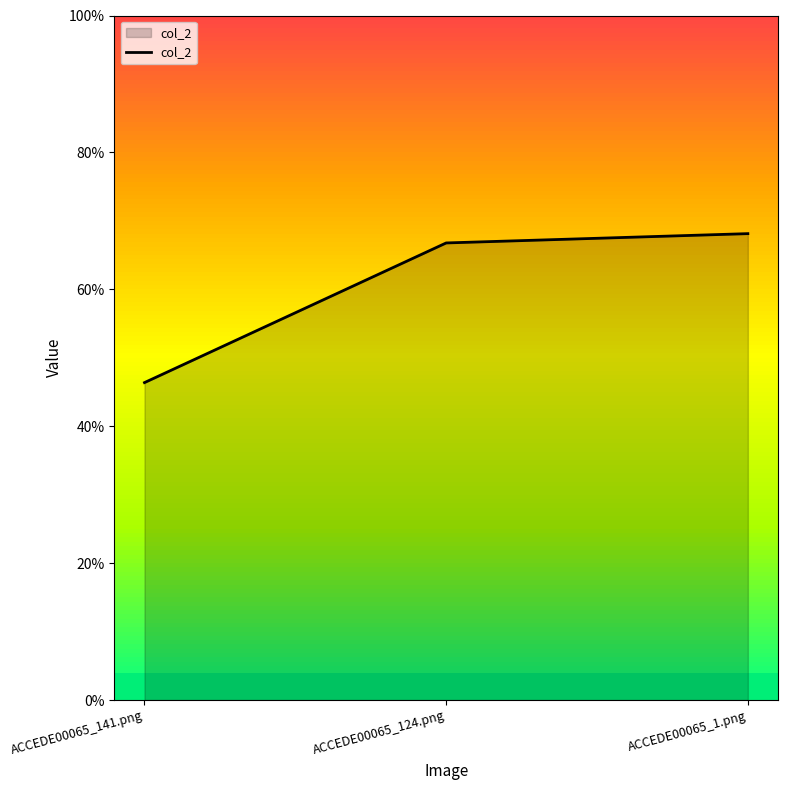

Is it true that the value at ACCEDE00065_141.png is 0.5?

True